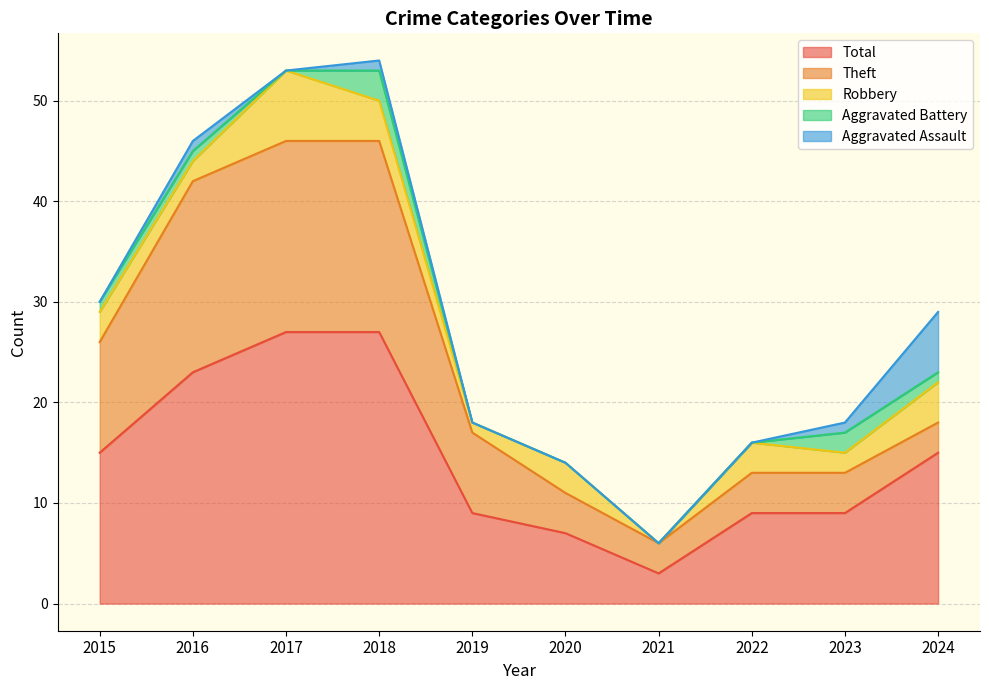

What are all the series names shown in the legend?

Total, Theft, Robbery, Aggravated Battery, Aggravated Assault